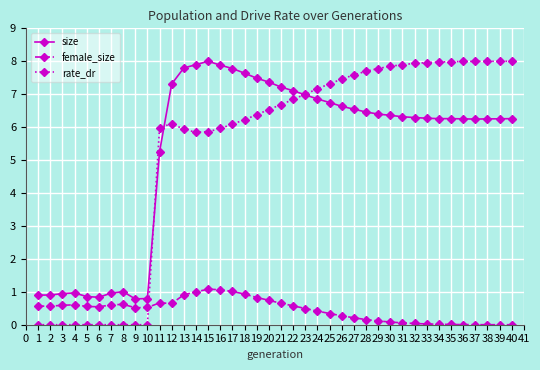

True or false: rate_dr and size cross at least once.

True